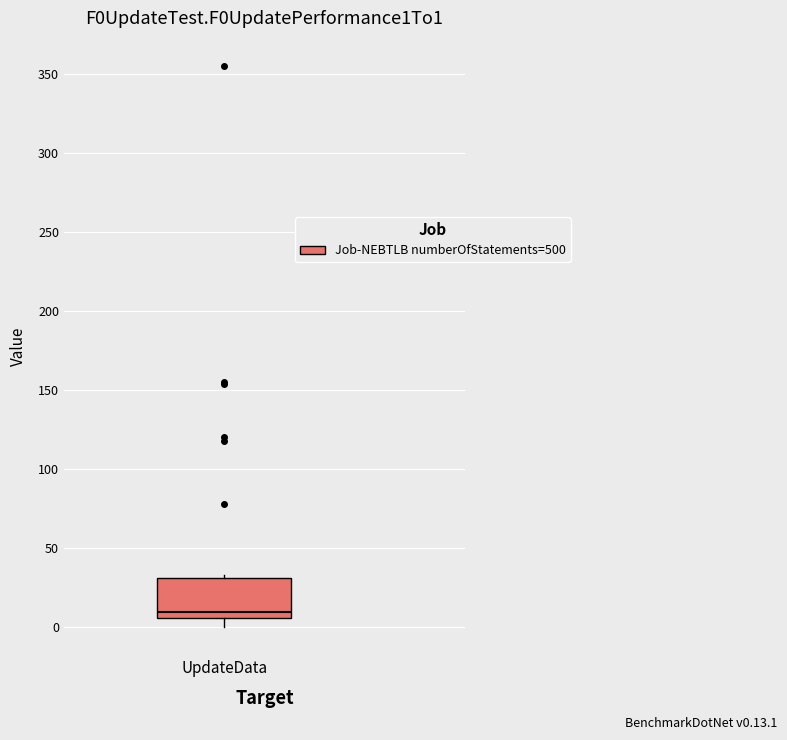

Read this box plot against the y-axis: the position of the median line, the range covered by the box, and the ends of both whiskers. The values are not printed on the chart, so give them approximately, as read against the axis.

median 10, box 5 to 30, whiskers 0 to 35